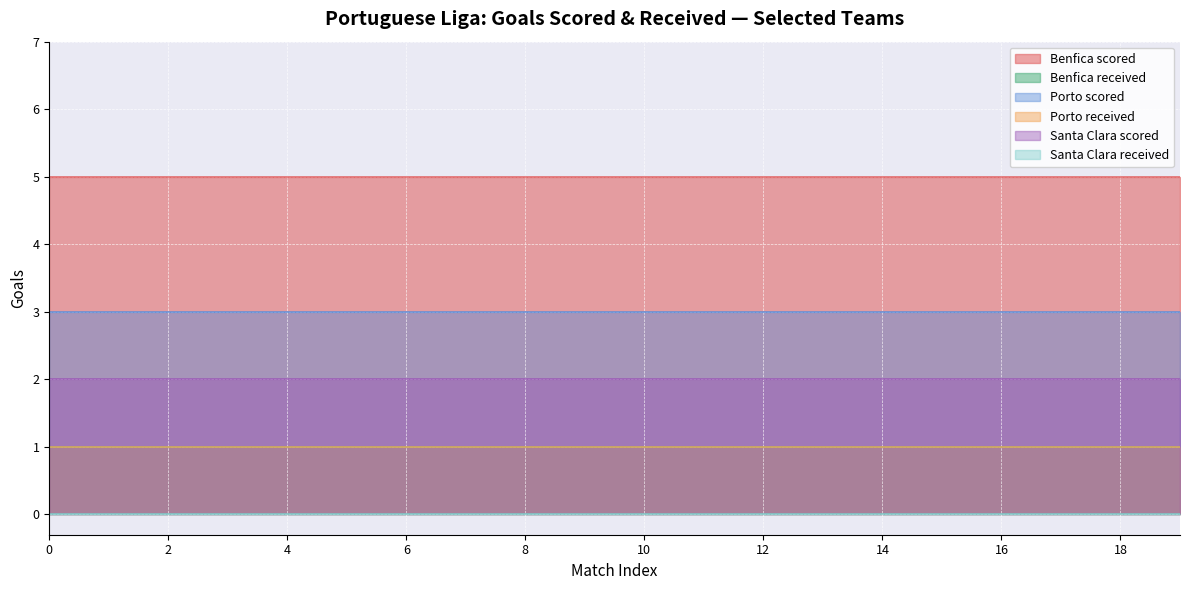

Which series has the largest total across all categories?

Benfica scored